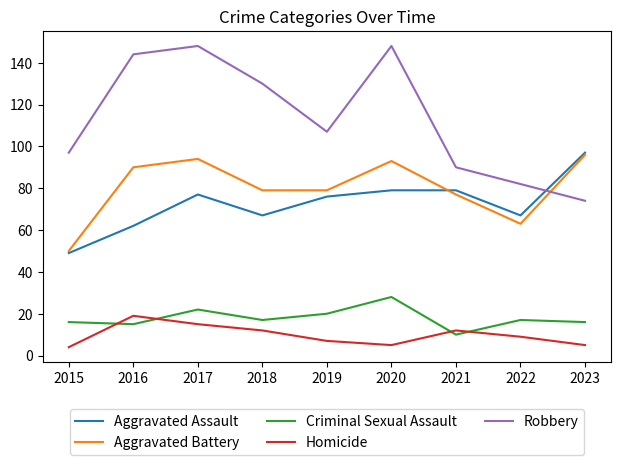

True or false: Robbery has a value of 148 at 2017.

True